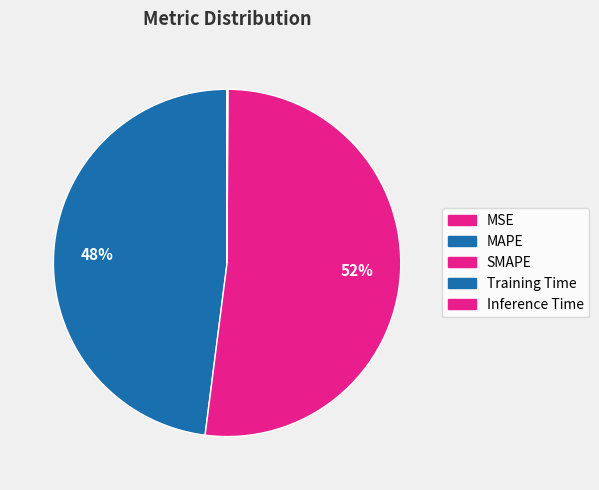

Rank the categories by value from highest to lowest.

SMAPE, MAPE, Inference Time, Training Time, MSE